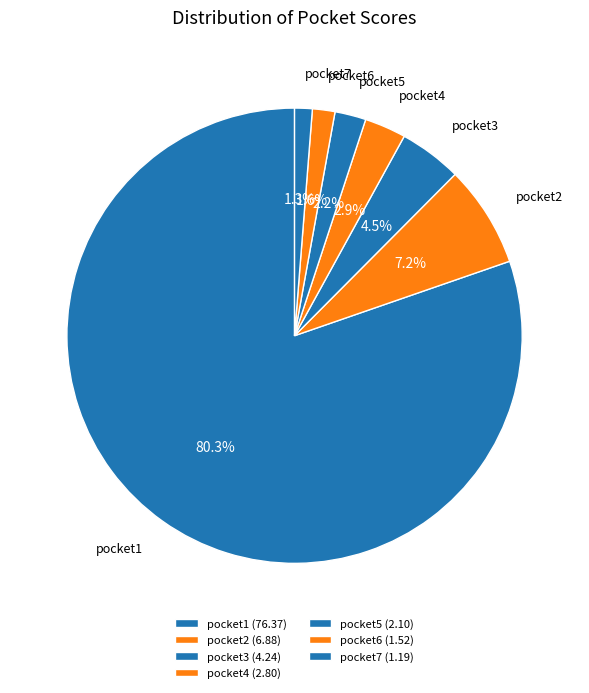

What portion of the pie excludes pocket1?

19.7%